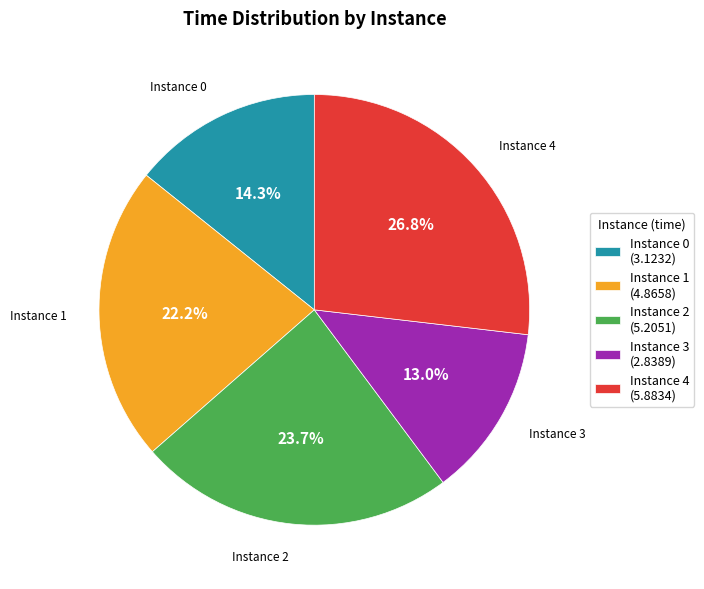

Rank the categories by value from highest to lowest.

Instance 4 (5.8834), Instance 2 (5.2051), Instance 1 (4.8658), Instance 0 (3.1232), Instance 3 (2.8389)